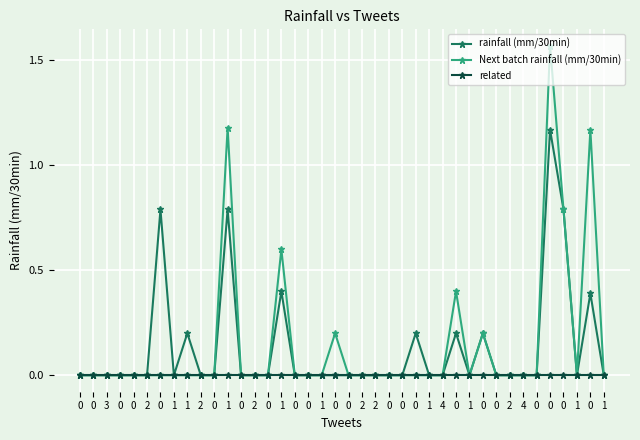

Which series has the largest total across all categories?

Next batch rainfall (mm/30min)